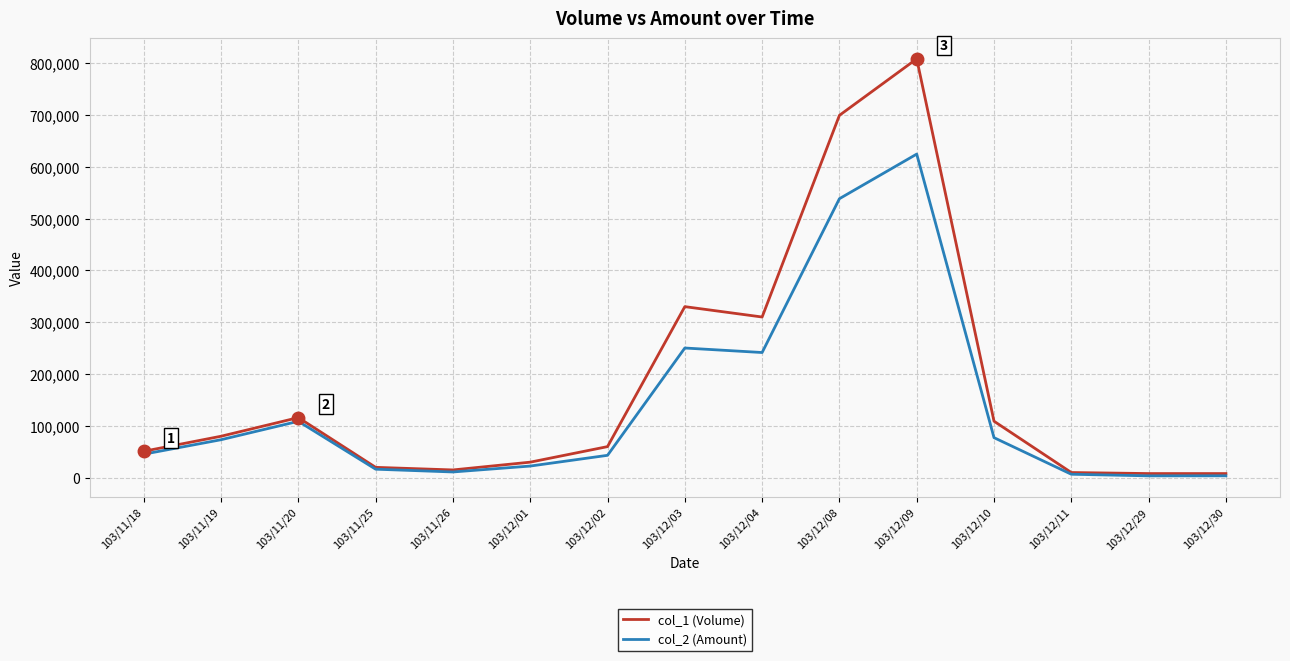

At which label does col_1 (Volume) first exceed 60000?

103/11/19